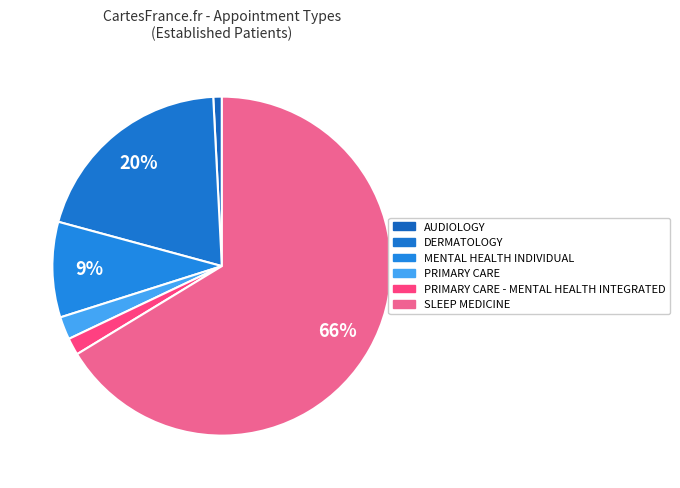

Count the number of slices in the pie.

6